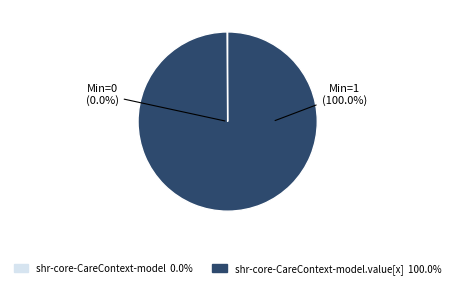

Which category has the smallest portion of the pie?

shr-core-CareContext-model